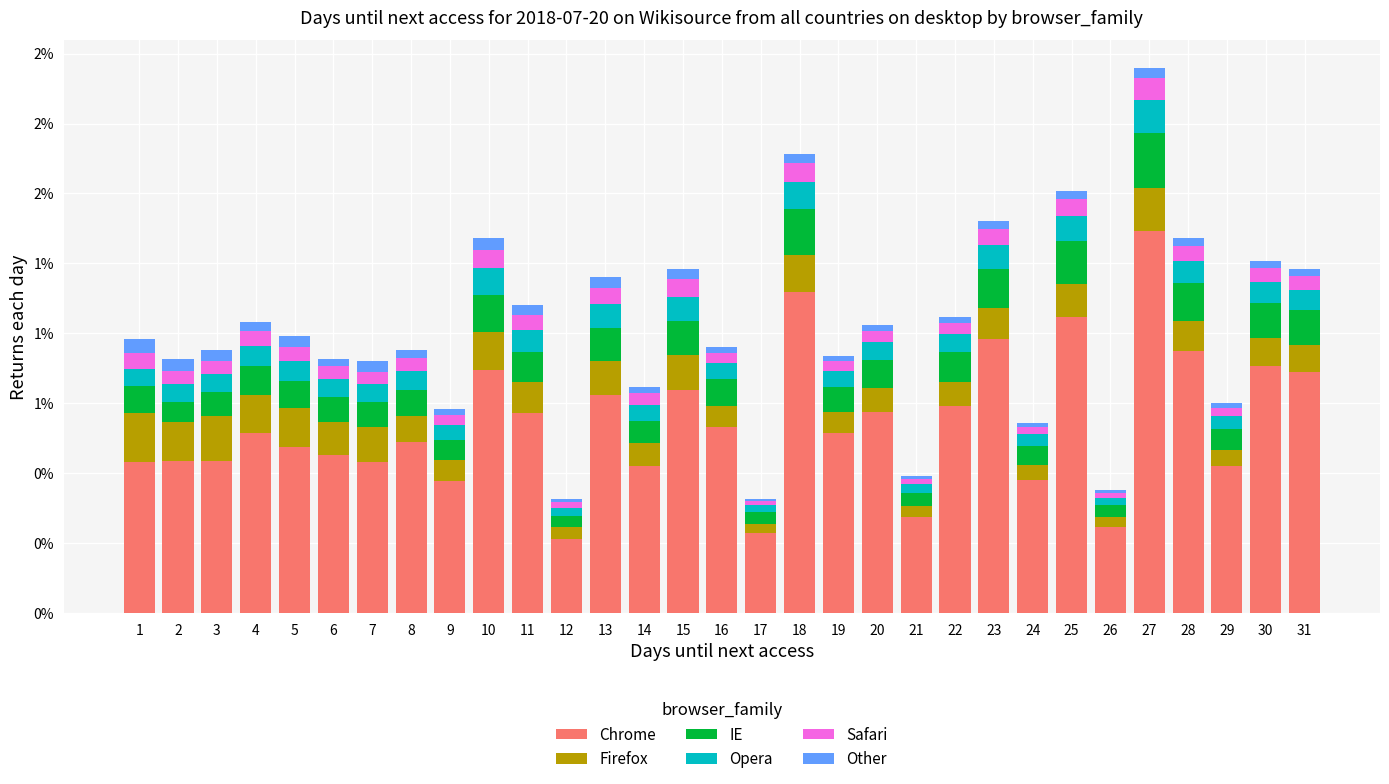

Does the chart contain any negative values?

No